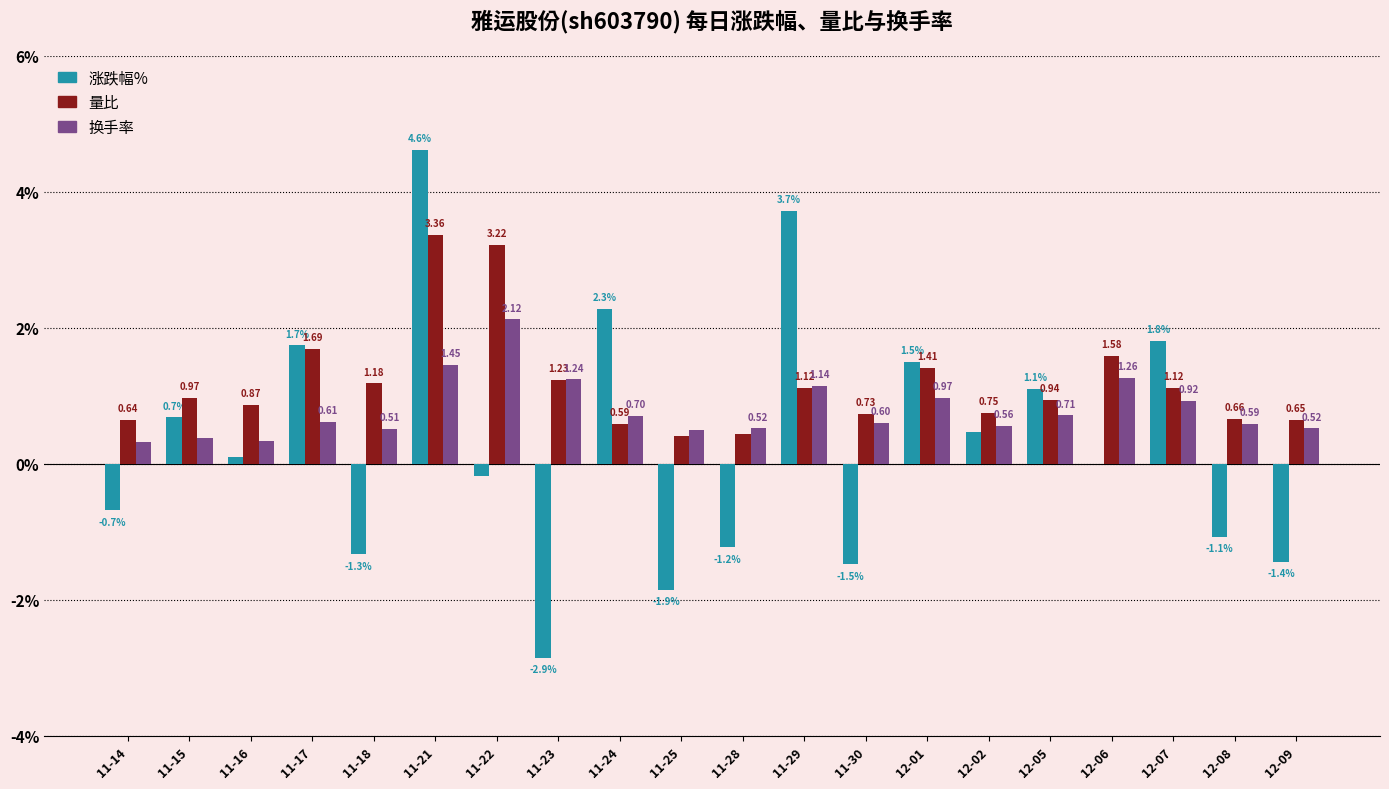

Between 11-16 and 12-05, which series saw the biggest shift?

涨跌幅%